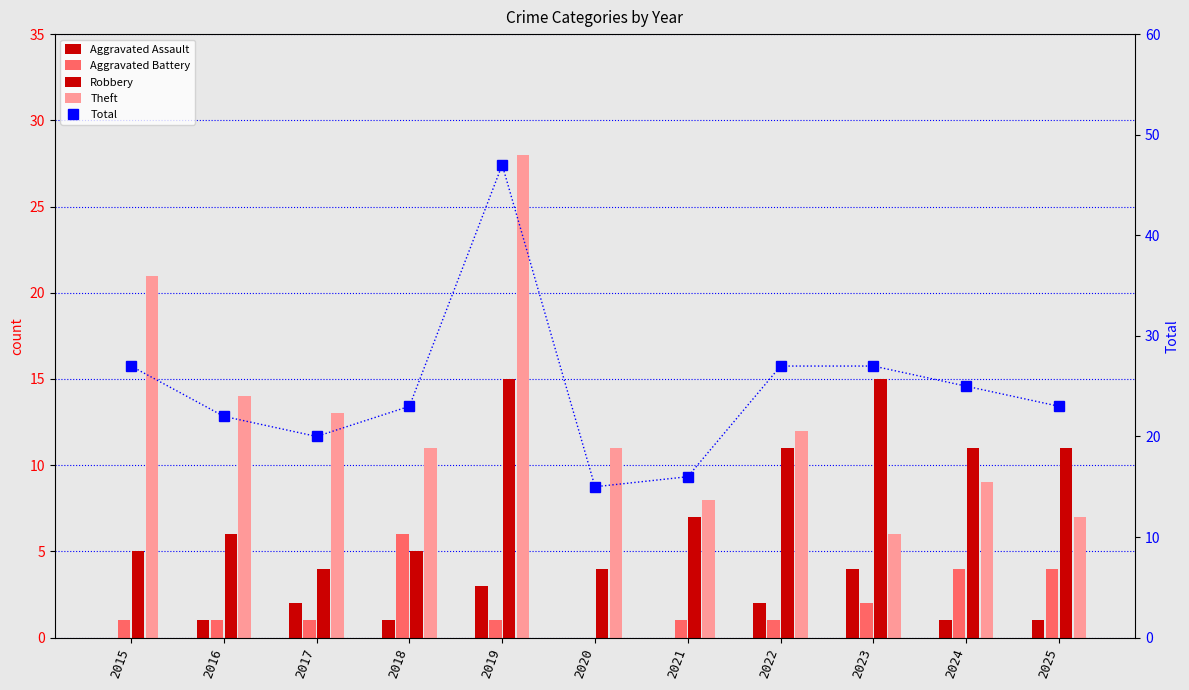

What value does the Robbery series have at 2018, to the nearest 5?

5